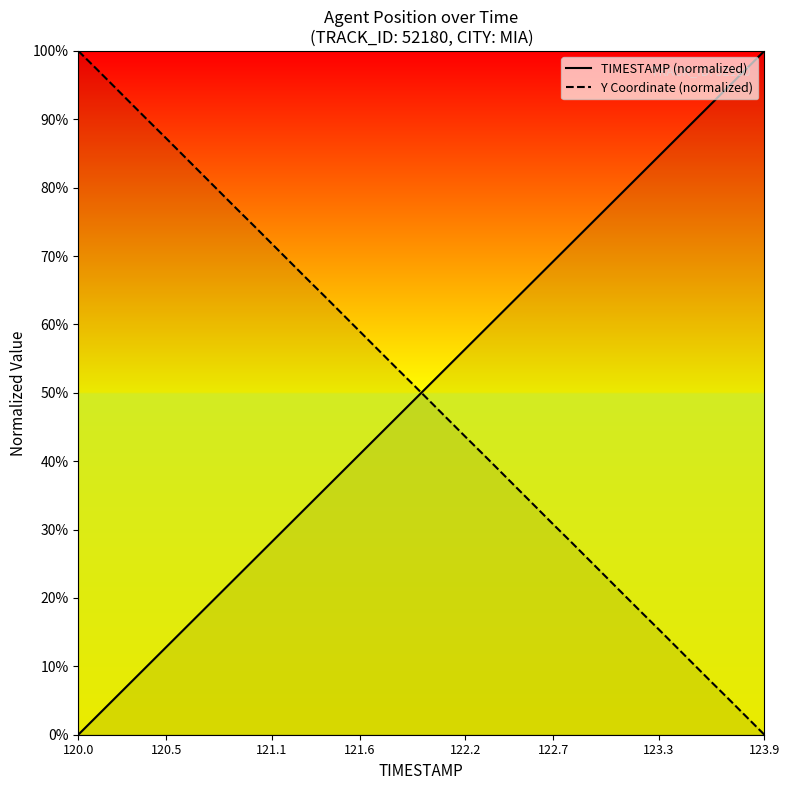

What is the difference between the highest and lowest values at 19?

2.6